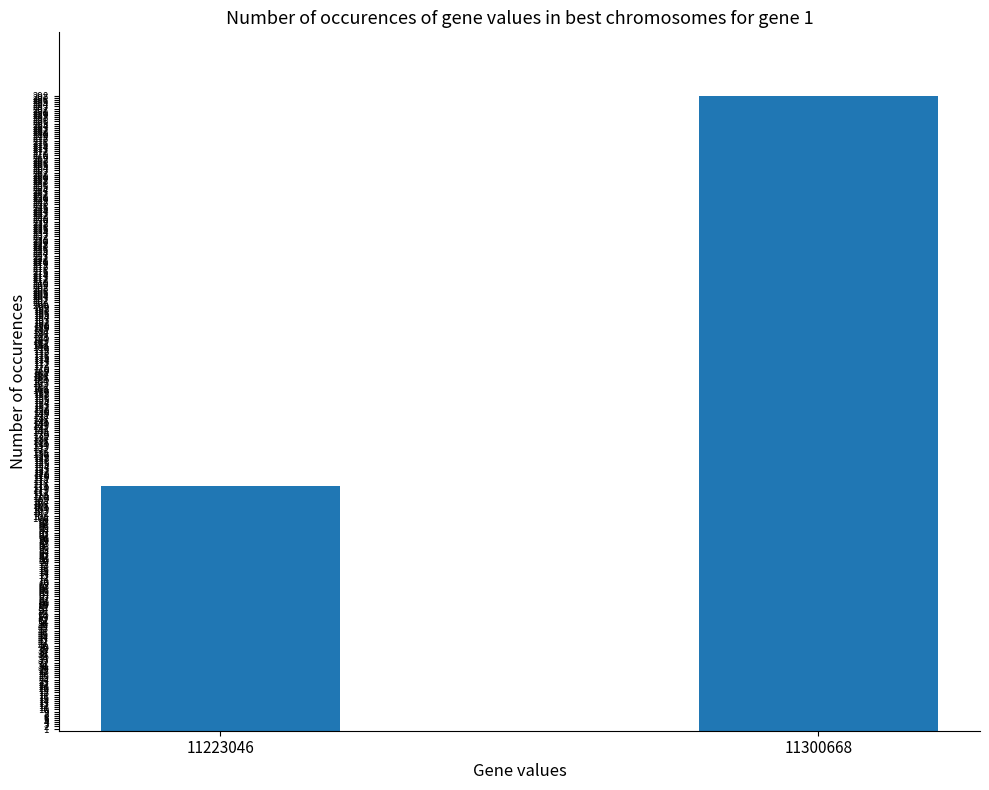

List the labels in order of value, largest first.

11300668, 11223046